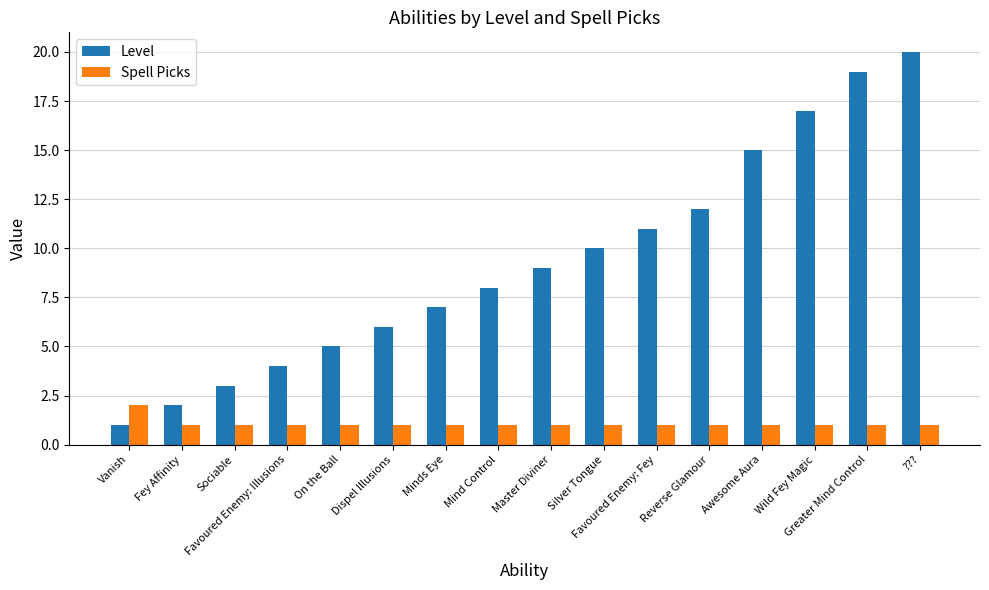

How many groups of bars are there?

16